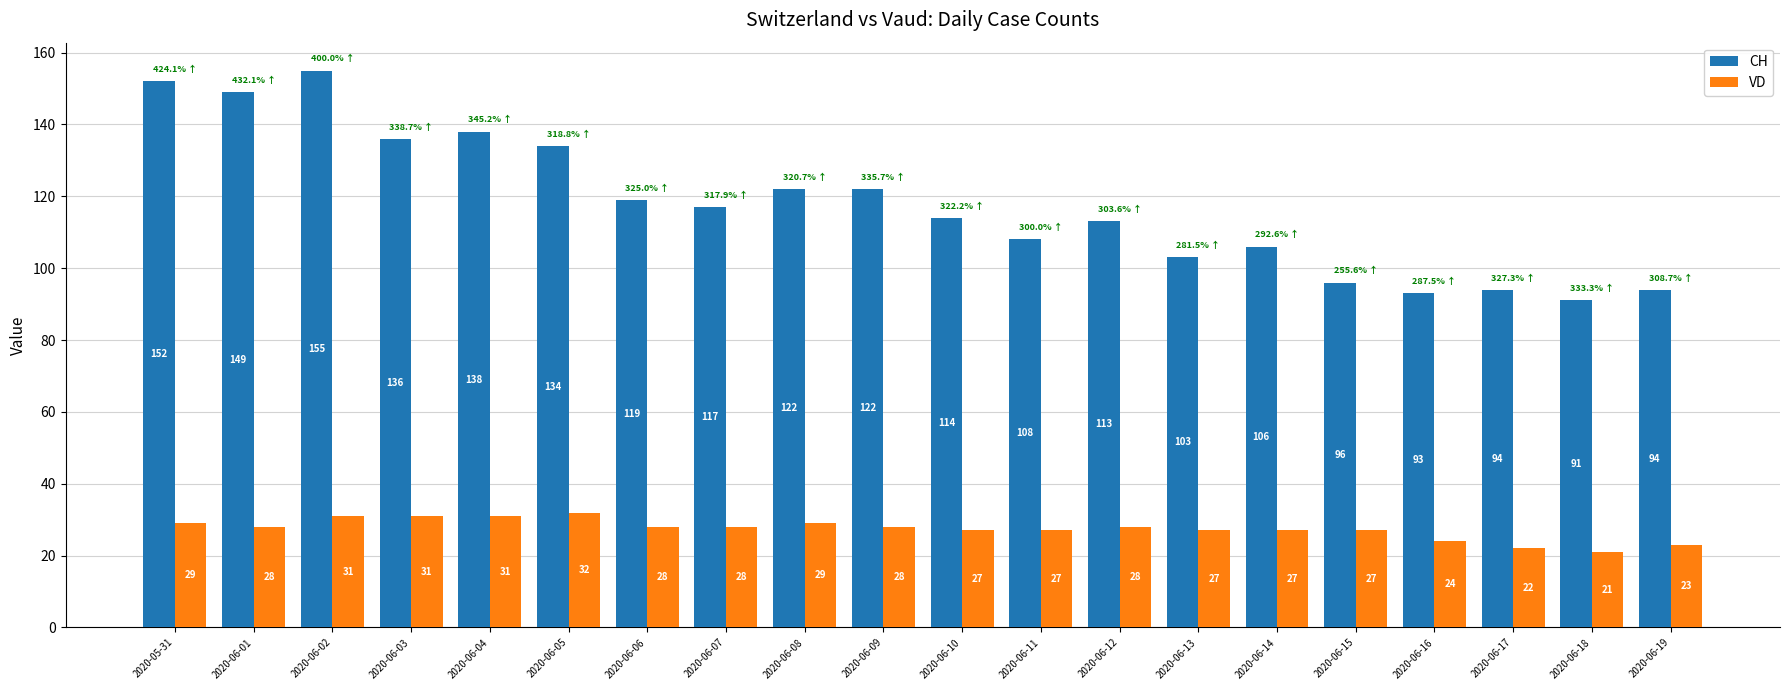

What is the average value of the CH series?

118